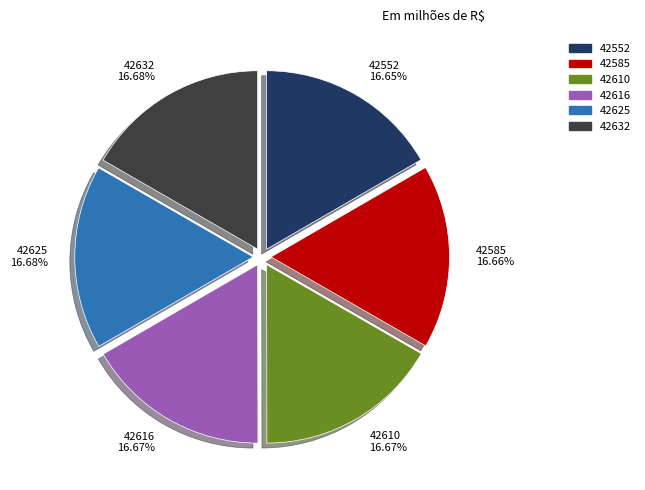

What percentage is the 42625 slice, to the nearest percent?

17%